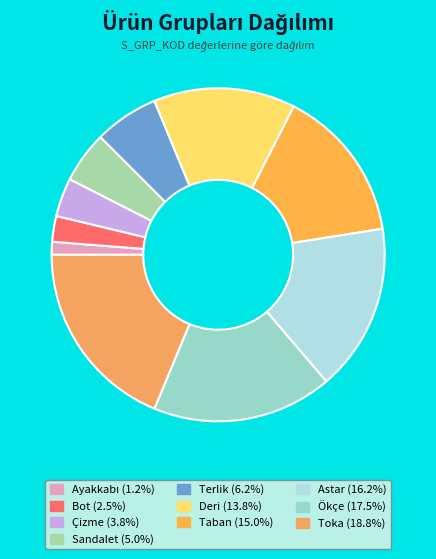

What percentage is NOT represented by Bot?

97.5%